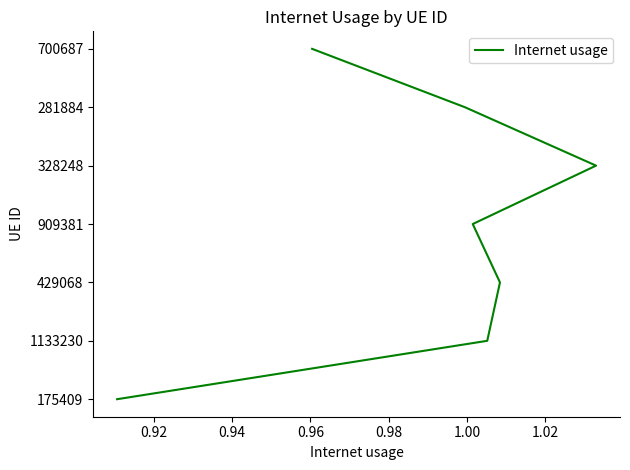

How many lines are shown in the chart?

1